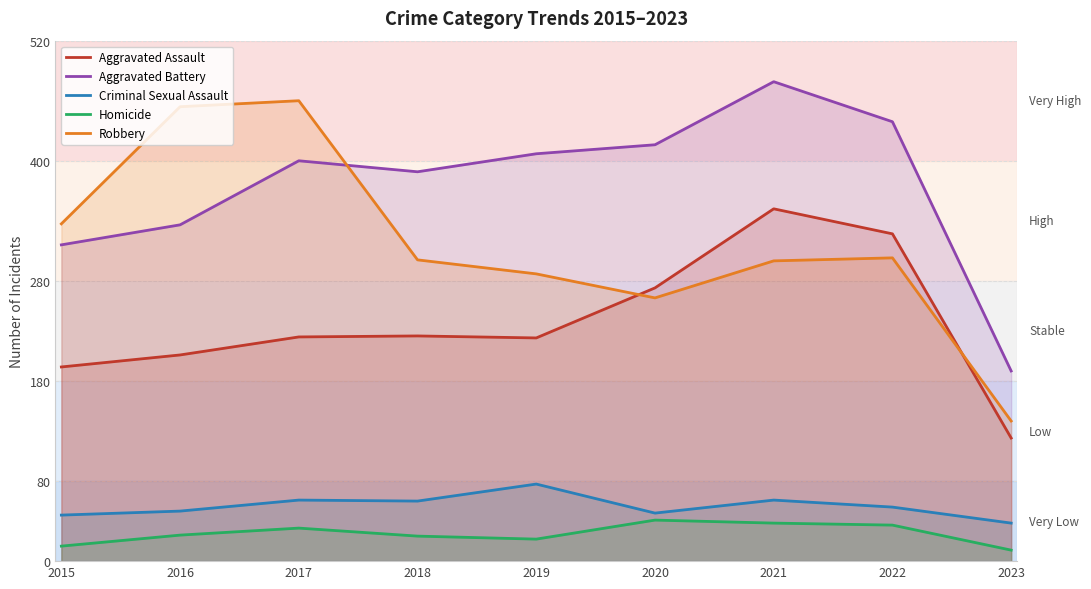

What is the maximum value for Robbery?

460